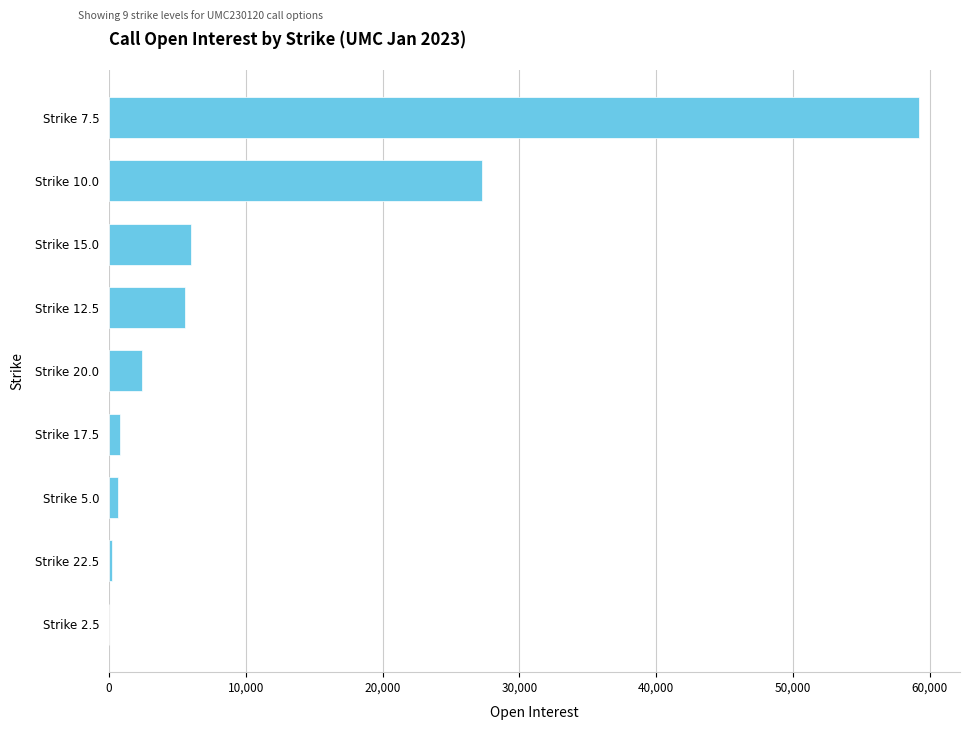

What is the sum of all values?

102155